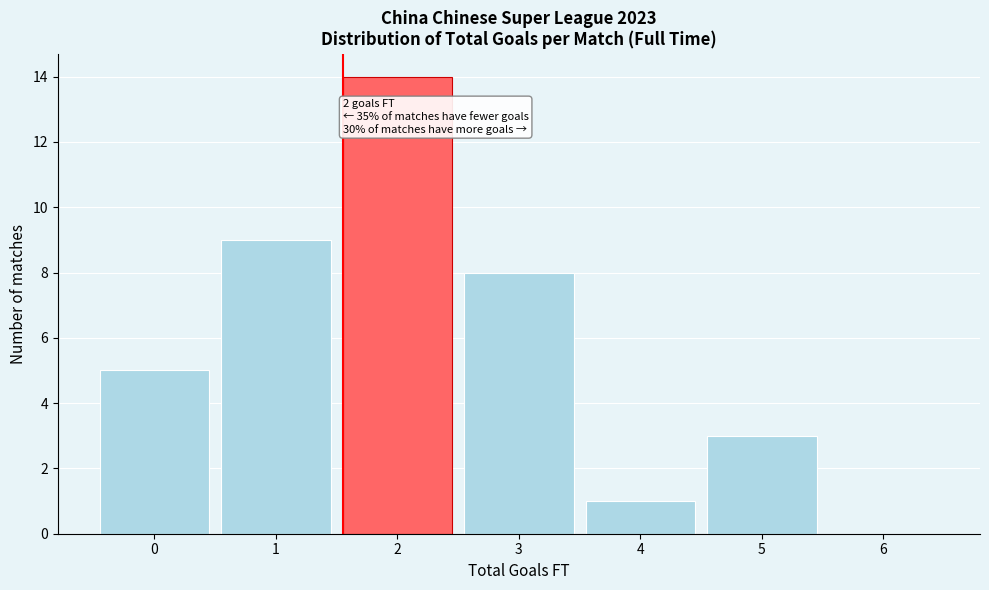

Which range on the x-axis has the tallest bar?

1.5 to 2.5